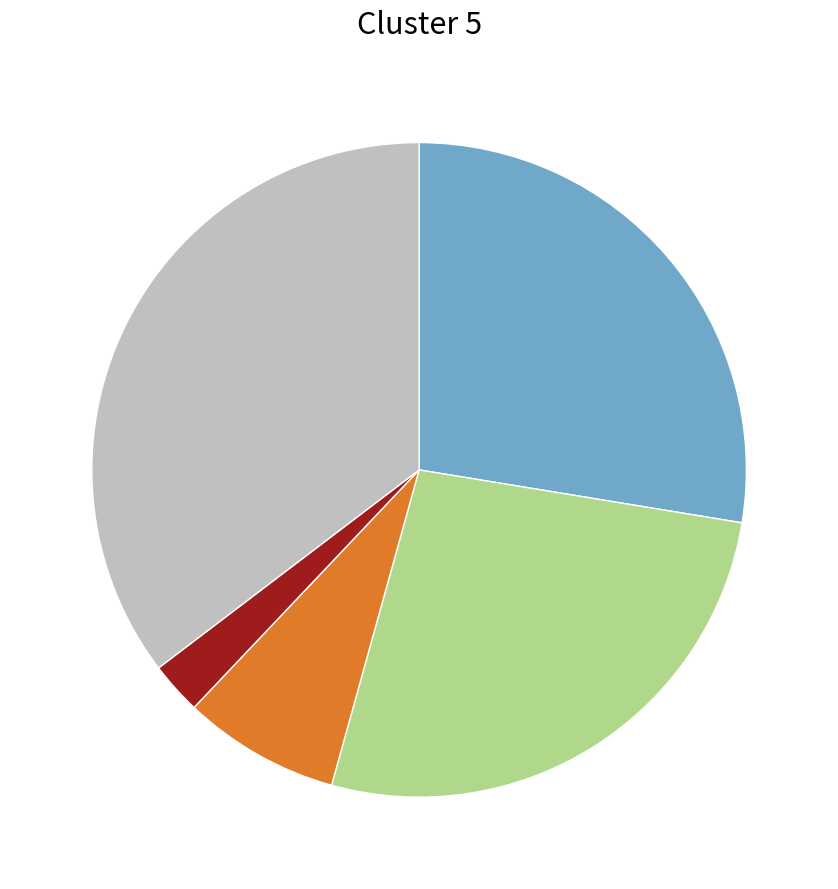

Does any single category account for the majority?

No